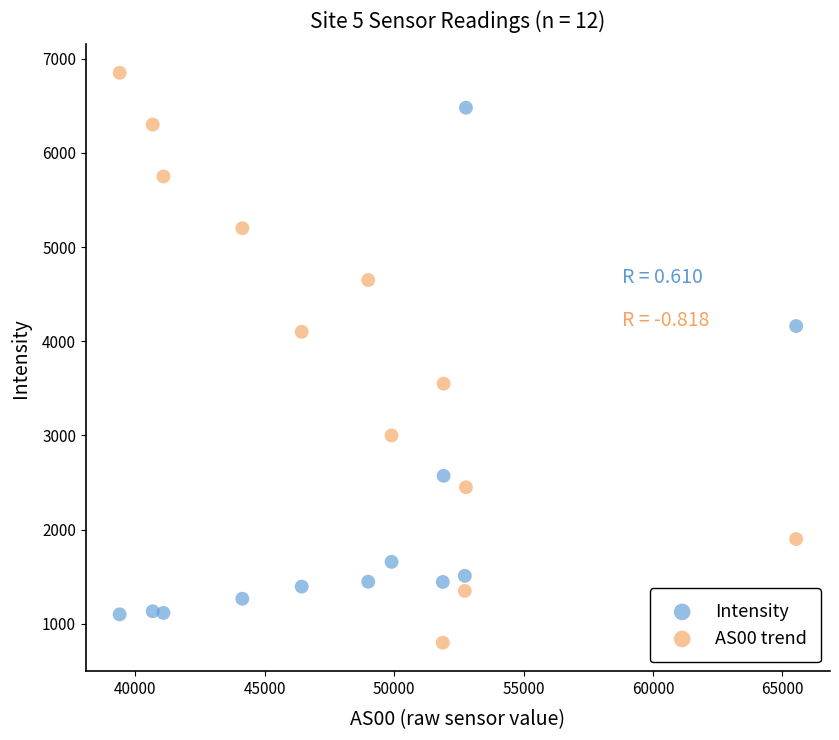

Which series has the largest Y range (max minus min)?

AS00 trend